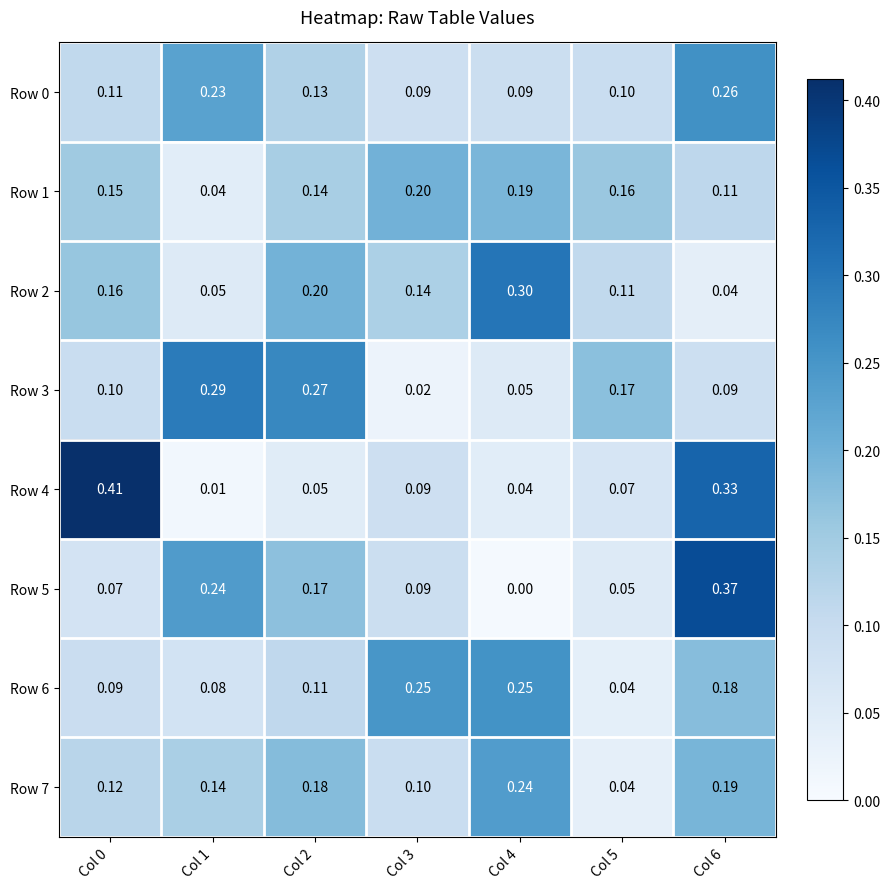

Is the value of Row 5 at Col 1 greater than the value of Row 6 at Col 0?

Yes